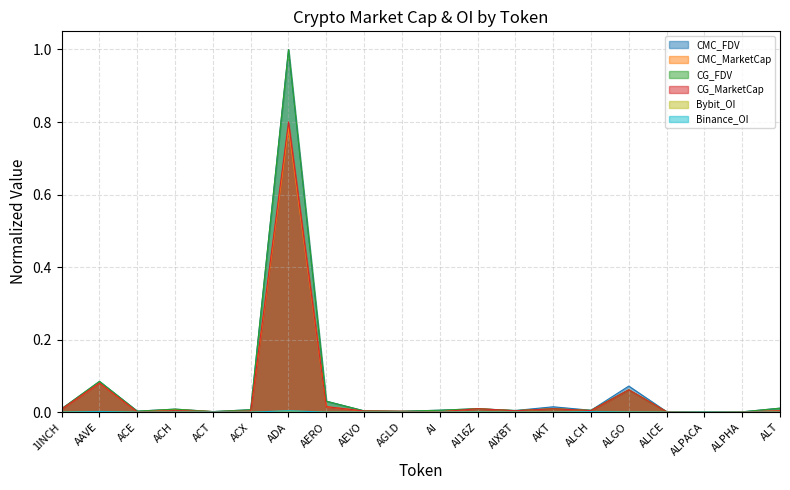

Which has a higher value, AERO or ADA?

ADA